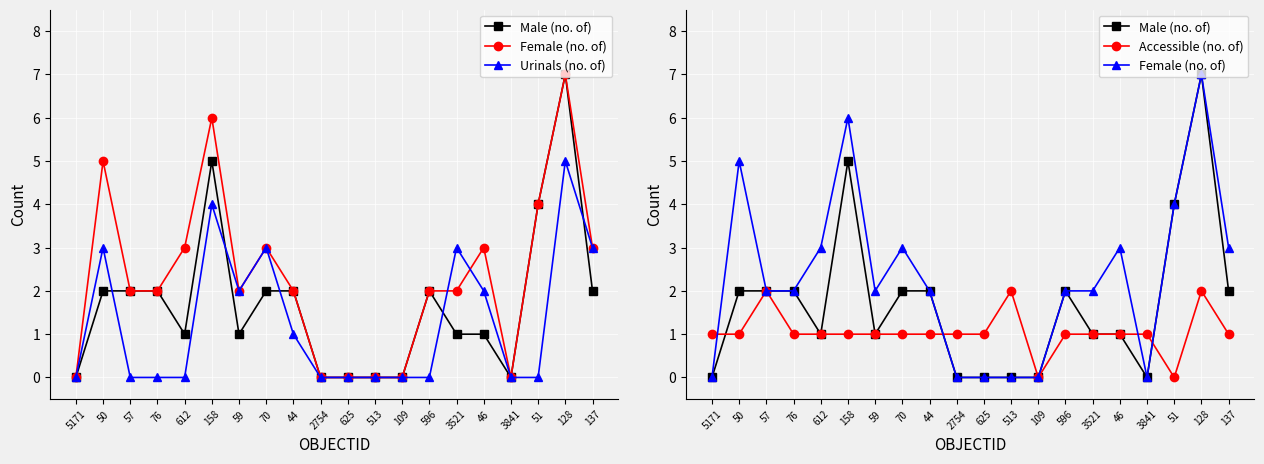

At which label is Accessible (no. of) closest to 1?

5171